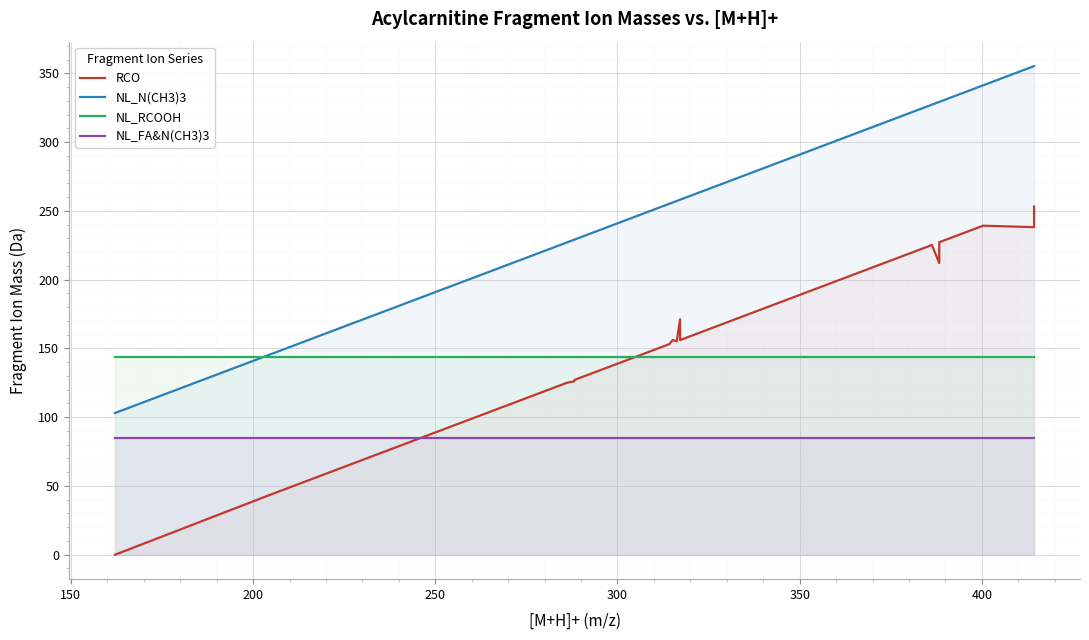

At how many categories does at least one series exceed 304?

11